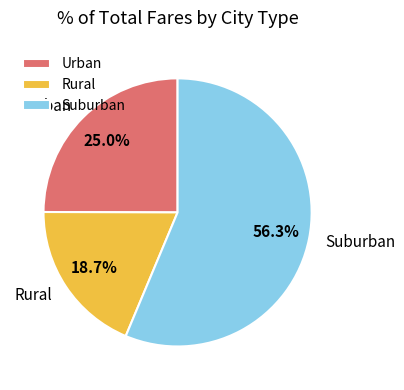

How much of the chart is everything except Suburban?

43.7%